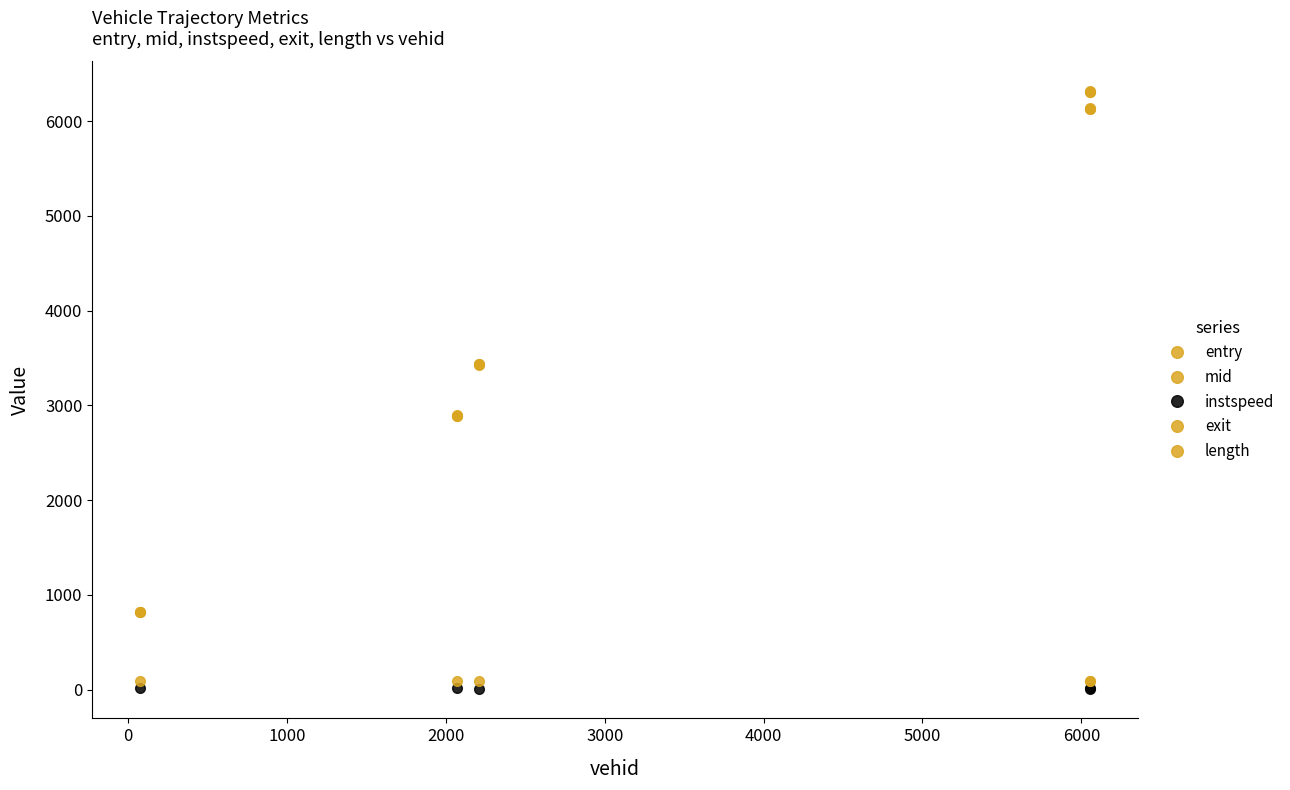

True or false: instspeed has more than 1 interior local peaks.

False